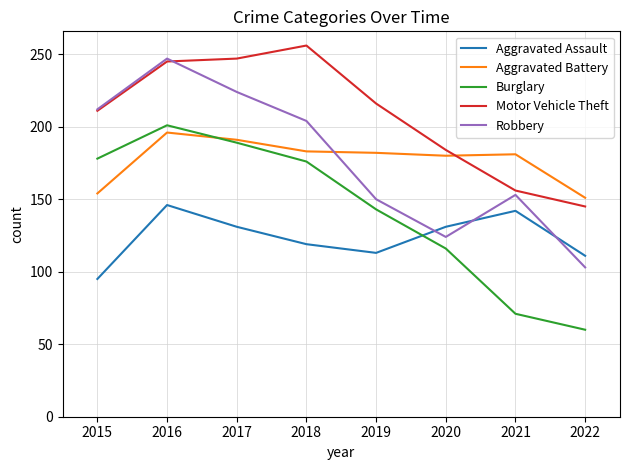

True or false: Burglary has a value of 253 at 2015.

False